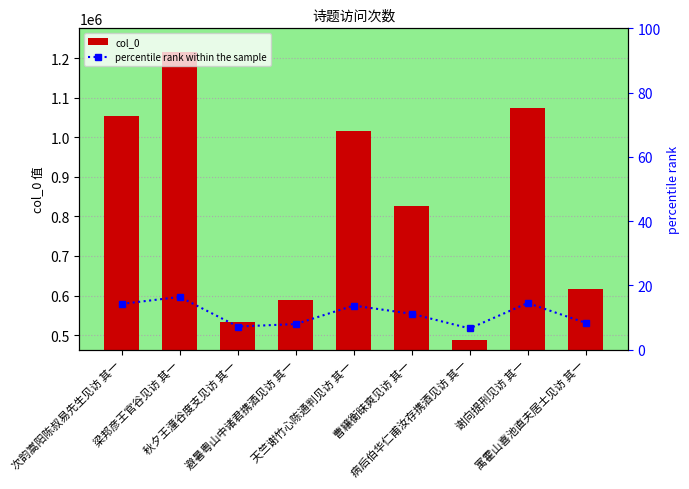

What is the label of the 6th bar from the left?

曹纕衡昧爽见访 其一